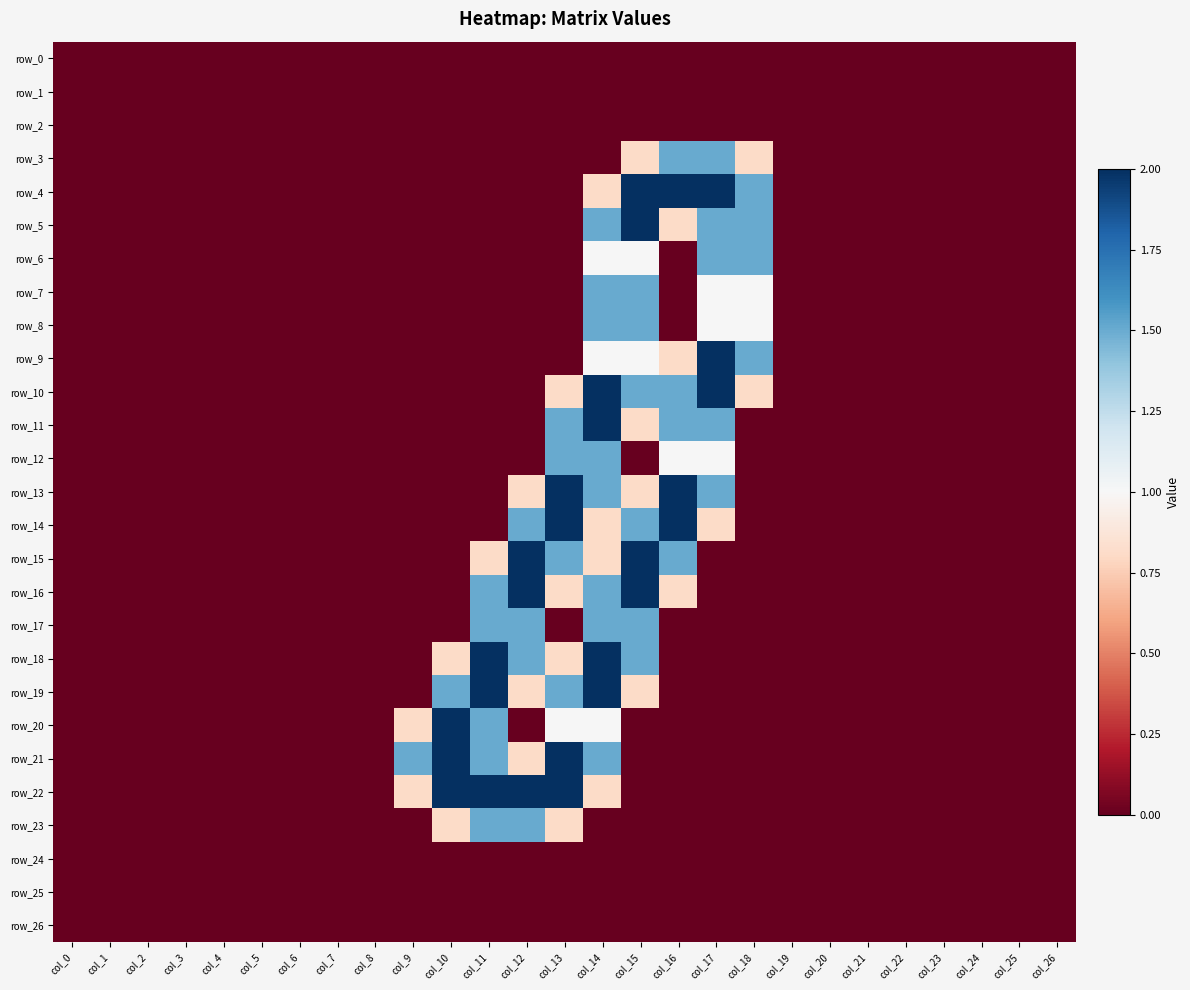

Between col_15 and col_23, which series saw the biggest shift?

row_4